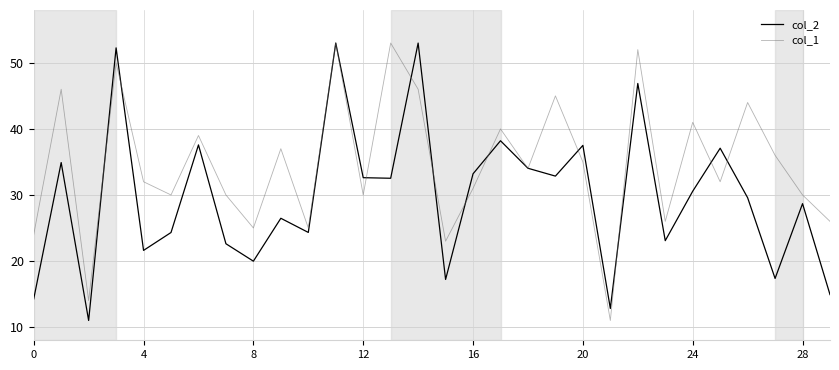

List the series in order of their overall mean, lowest first.

col_2, col_1